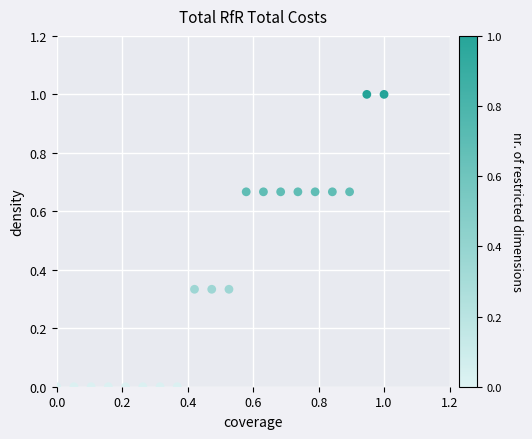

What is the range of Y values (max minus min)?

1.0